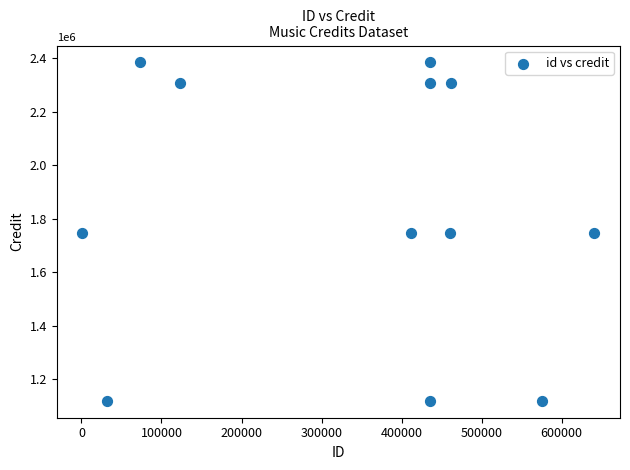

What is the average X value?

340491